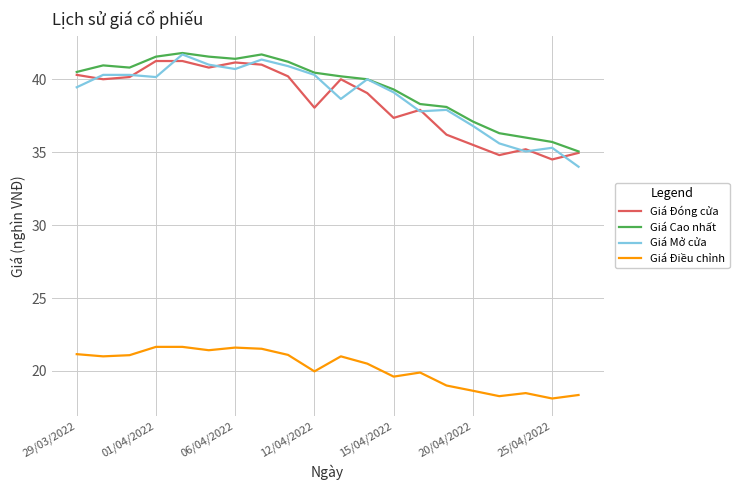

Count the number of data series in this chart.

4